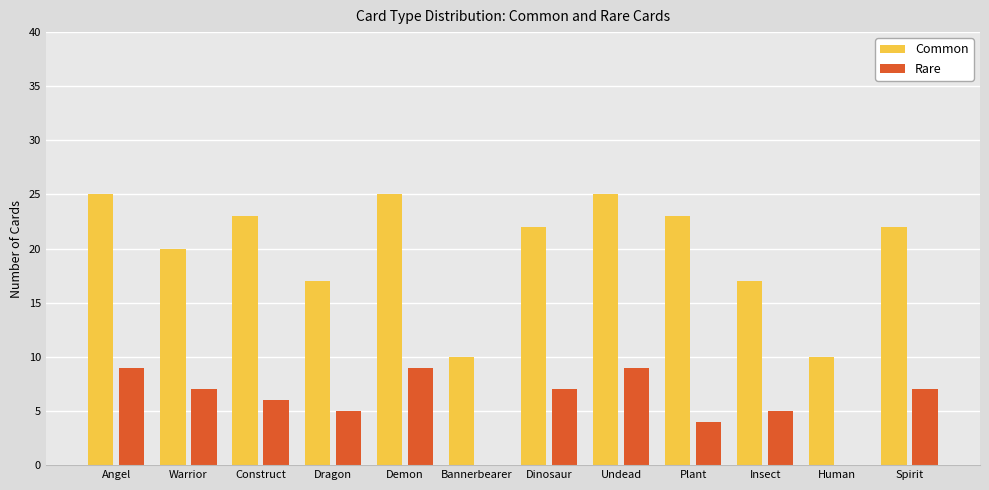

How many series are shown in this chart?

2